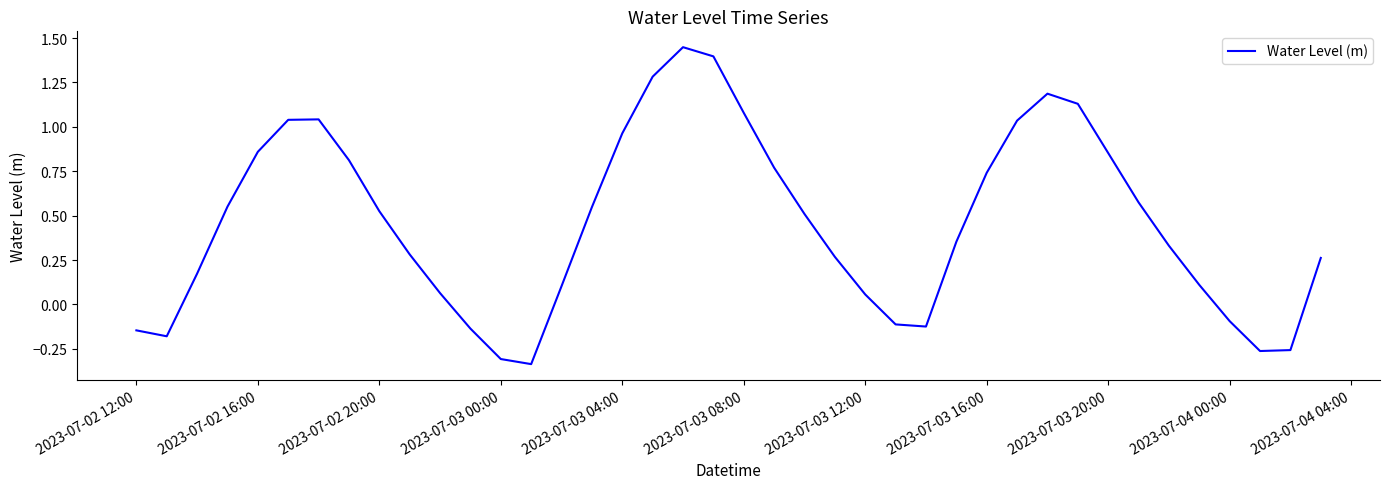

Which has a higher value, 2023-07-03 08:00 or 2023-07-02 20:00?

2023-07-03 08:00